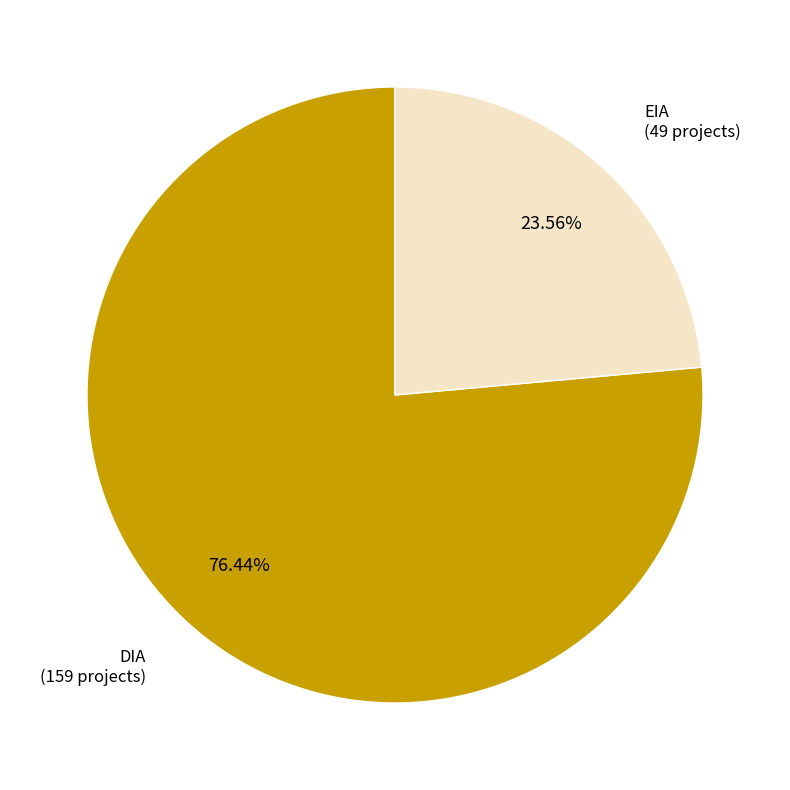

Combined, do DIA (159 projects) and EIA (49 projects) account for over 50%?

Yes